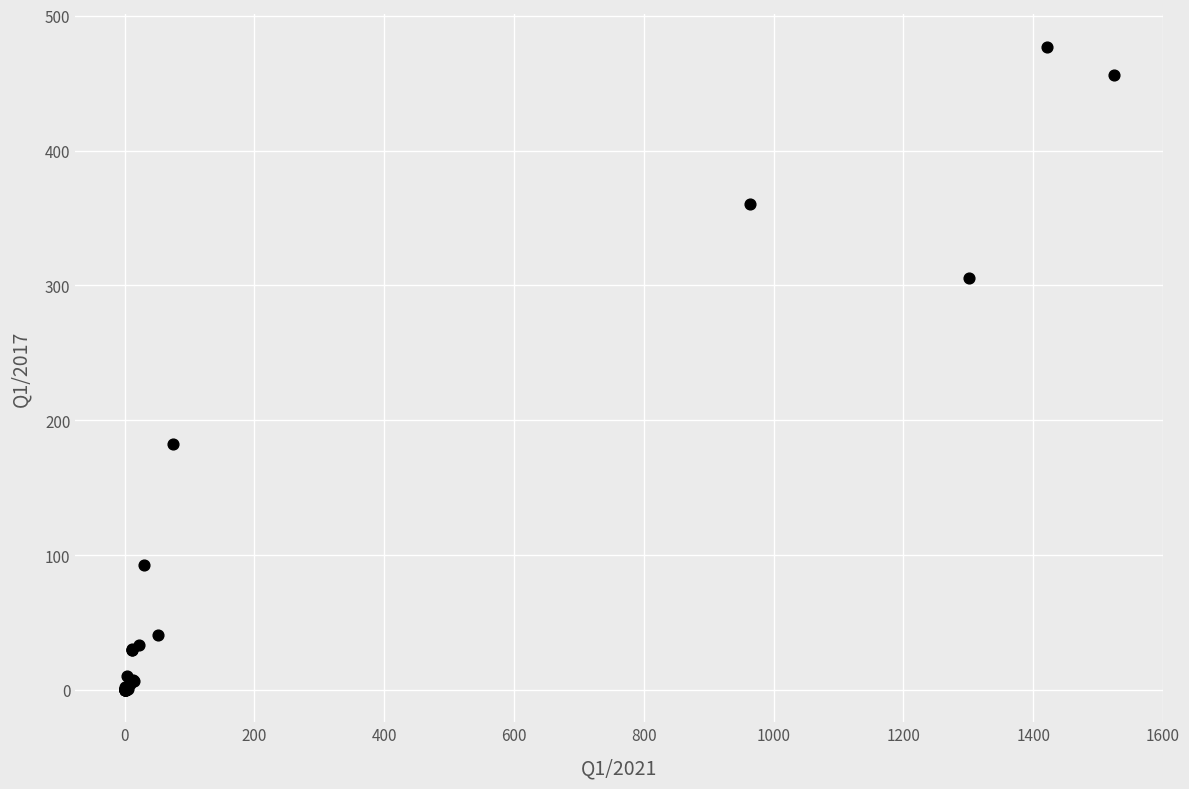

What Y value in the scatter plot is closest to 238?

182.1